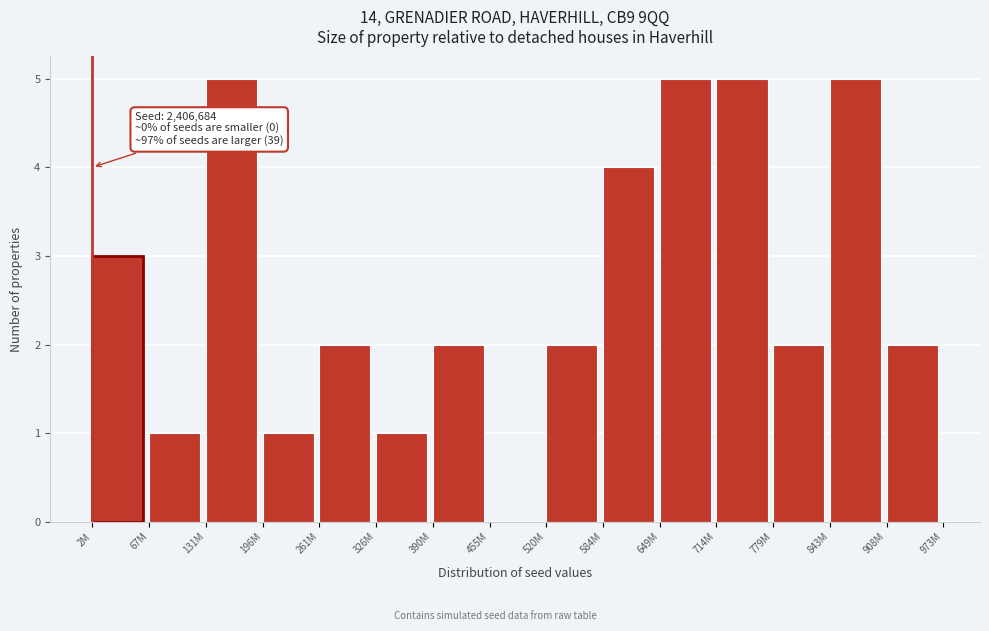

Reading left to right, what are all the values shown in this chart?

2M=3	67M=1	131M=5	196M=1	261M=2	326M=1	390M=2	455M=0	520M=2	584M=4	649M=5	714M=5	779M=2	843M=5	908M=2